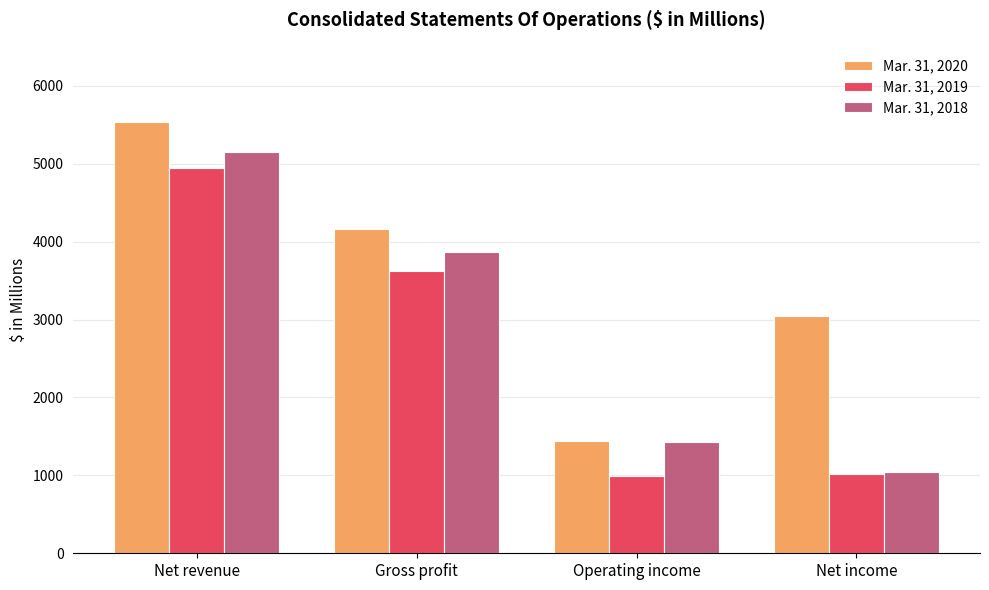

Which series changed the most between Operating income and Net income?

Mar. 31, 2020